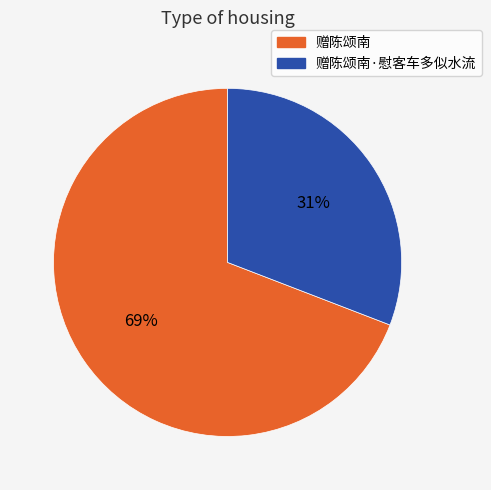

Between 赠陈颂南·慰客车多似水流 and 赠陈颂南, which is larger?

赠陈颂南